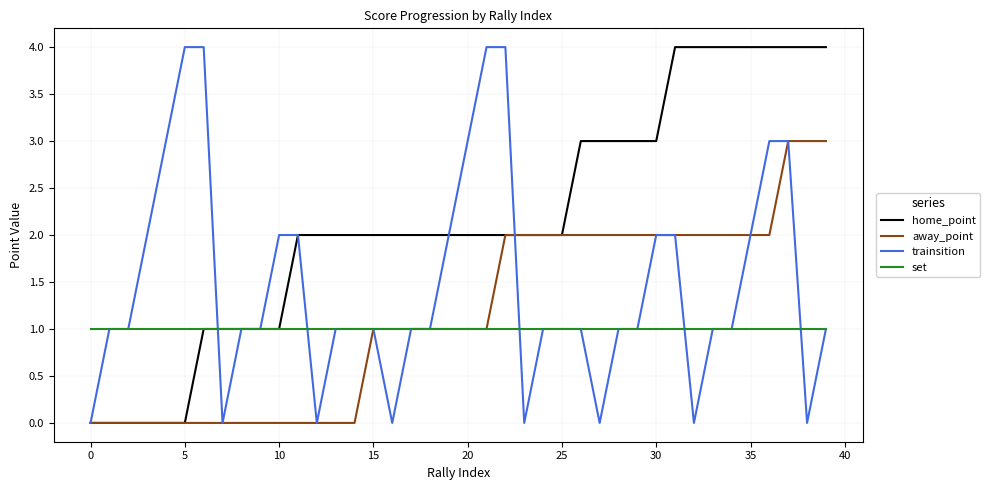

True or false: trainsition and home_point cross at least once.

True